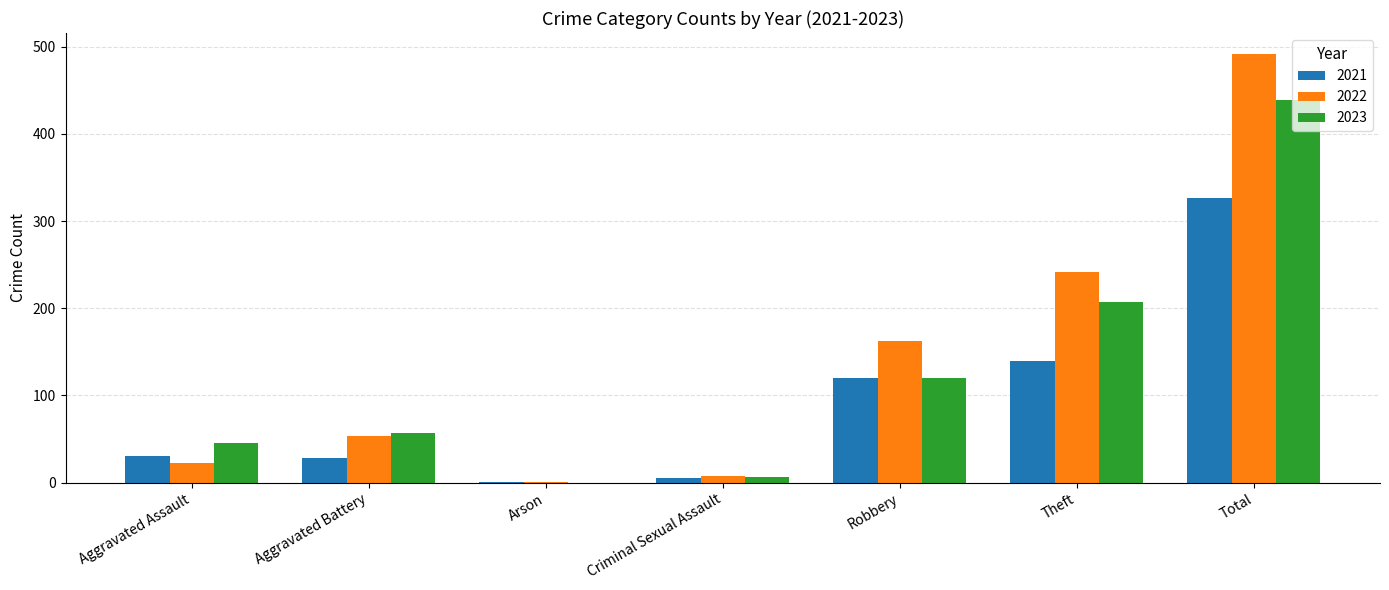

At which category does the chart reach its peak across all series?

Total